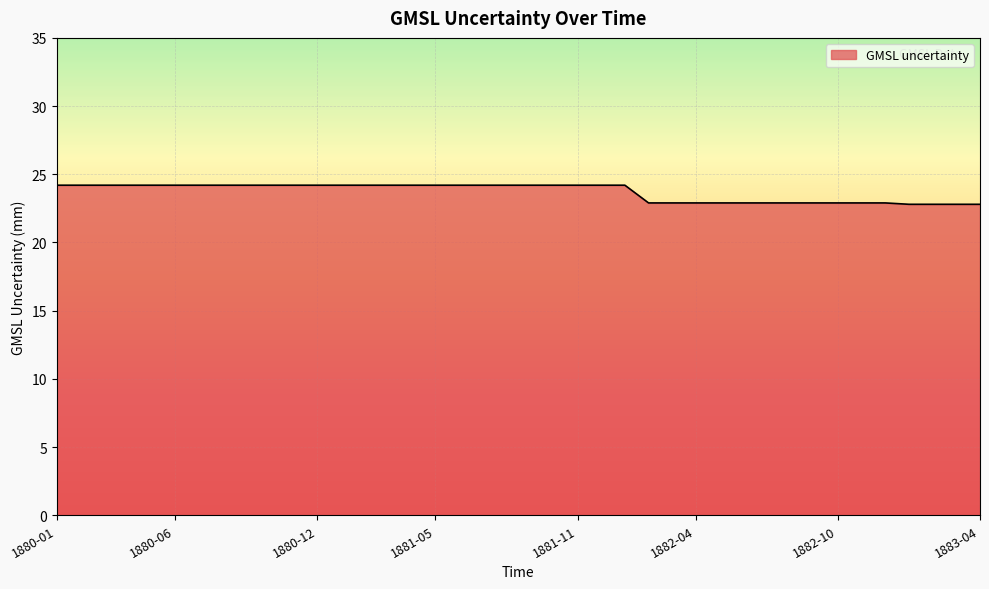

What is the greatest value displayed?

24.2